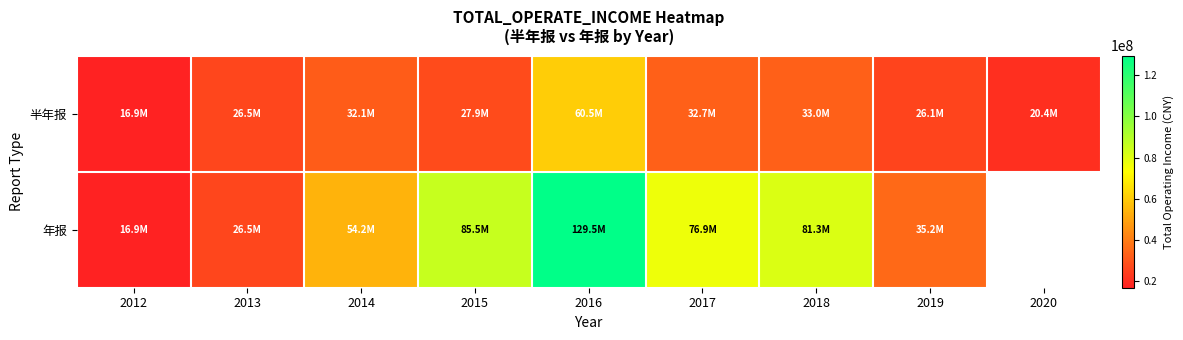

Which series has the largest range (max minus min)?

年报